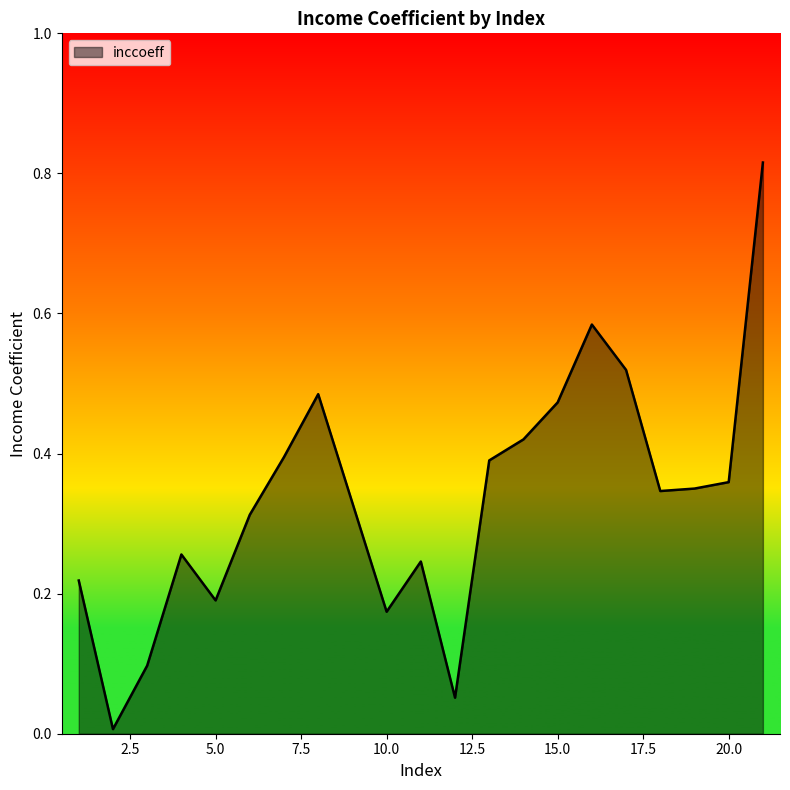

Does the chart display data point markers on the line(s)?

No